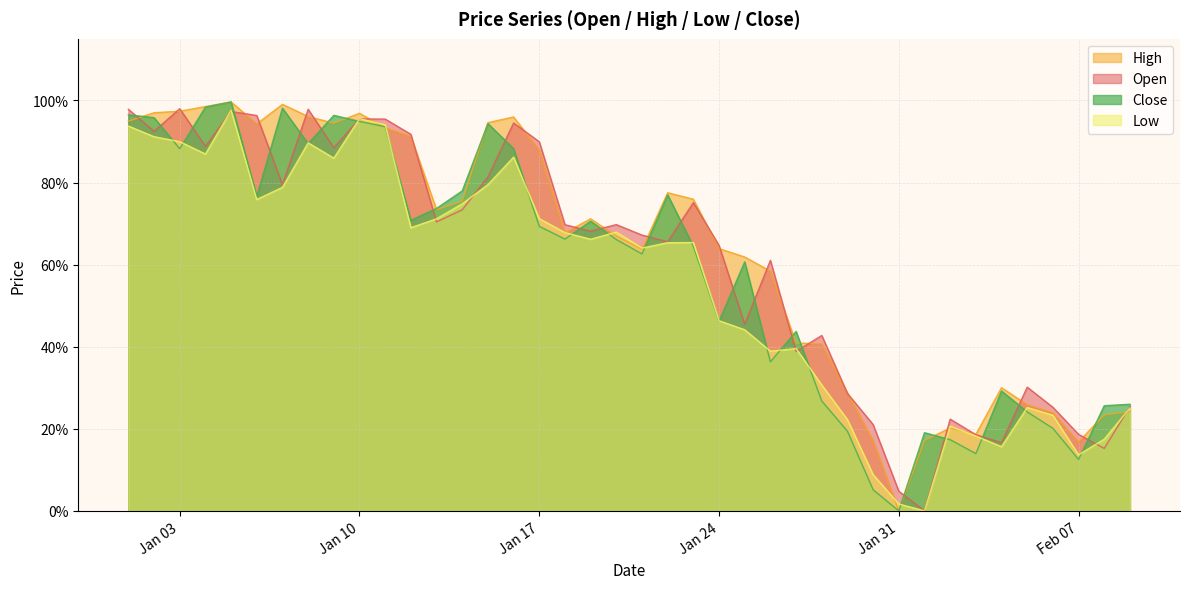

True or false: High has more than 2 interior local peaks.

True